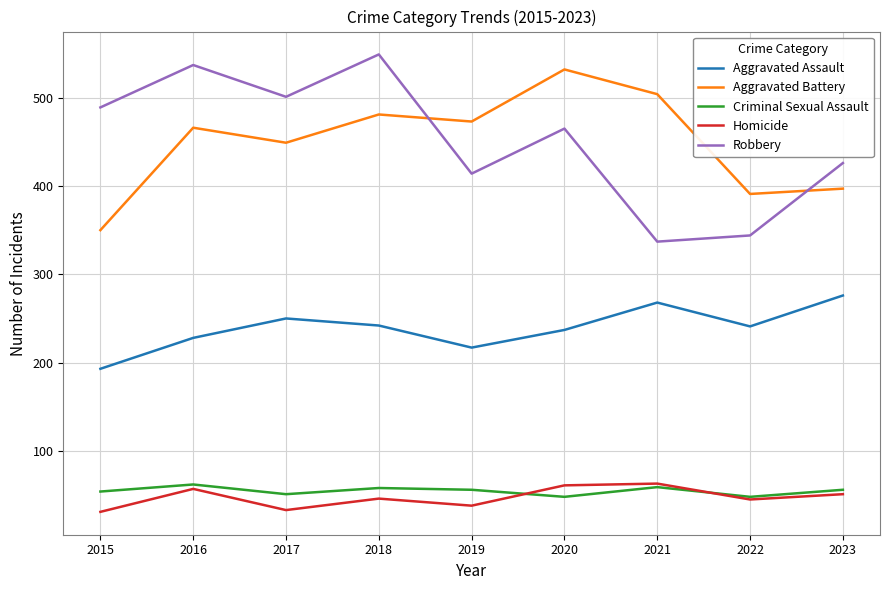

What is the average value of the Aggravated Battery series?

449